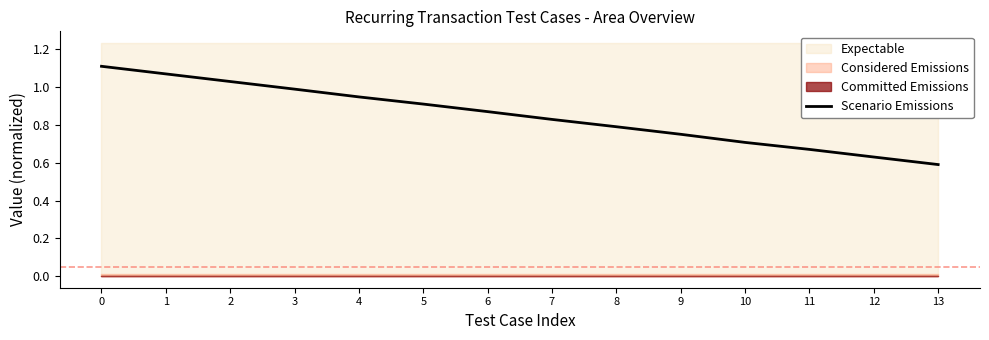

True or false: the data has more than 1 interior local peaks.

False